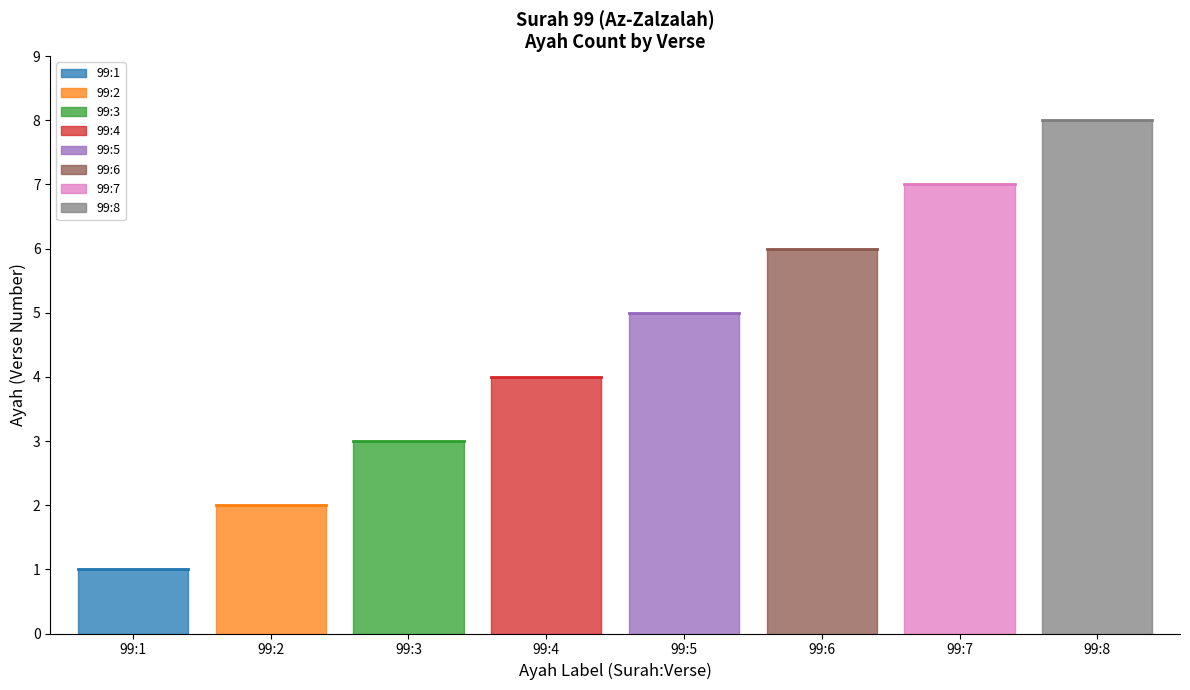

What is the ratio of the value at 99:6 to the value at 99:5?

1.2